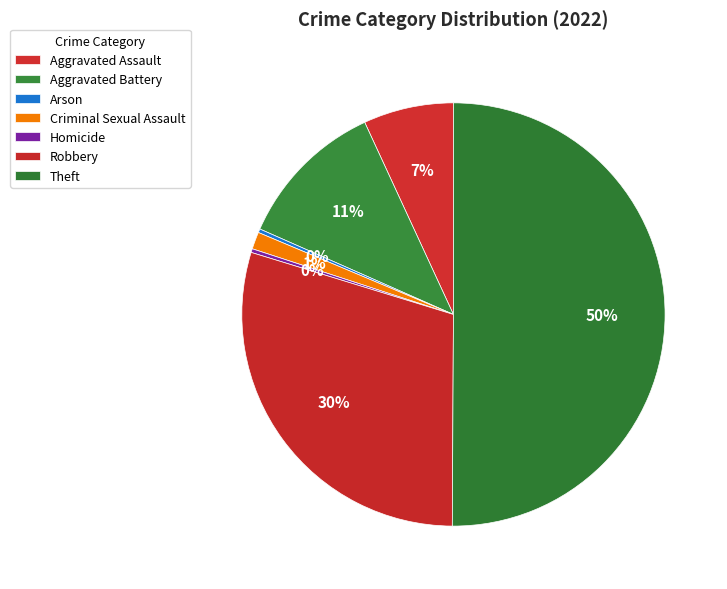

Rank the categories by value from highest to lowest.

Theft, Robbery, Aggravated Battery, Aggravated Assault, Criminal Sexual Assault, Arson, Homicide